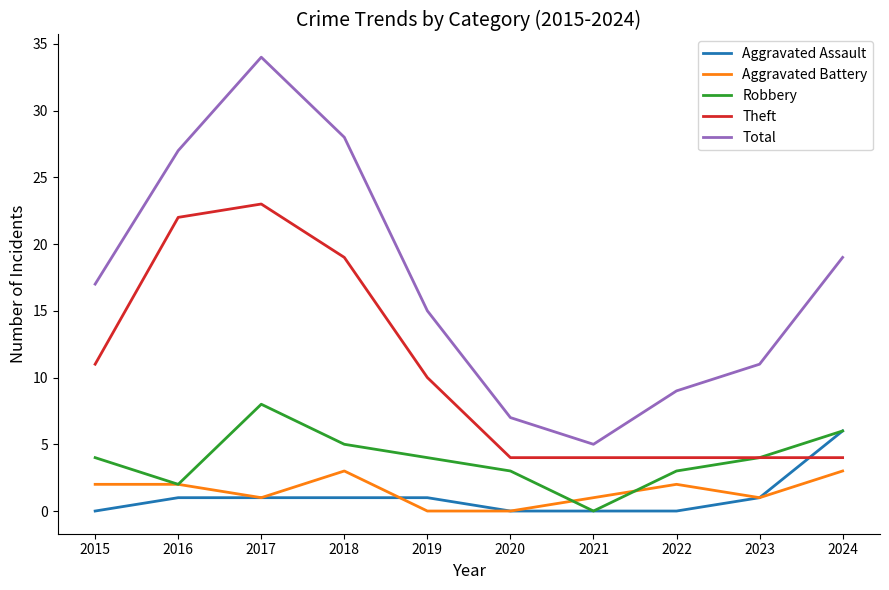

Which series has the largest total across all categories?

Total